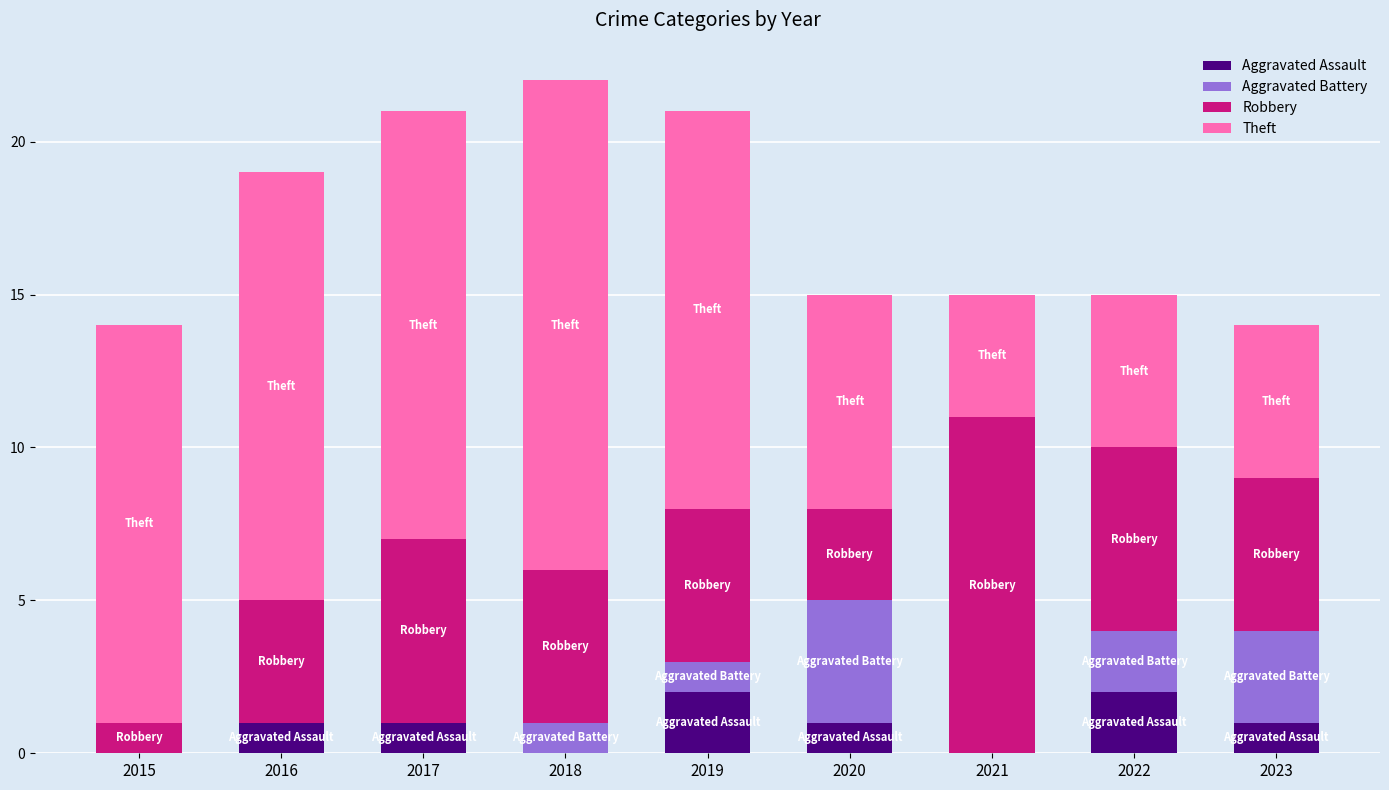

At which category is the sum across all series the highest?

2018